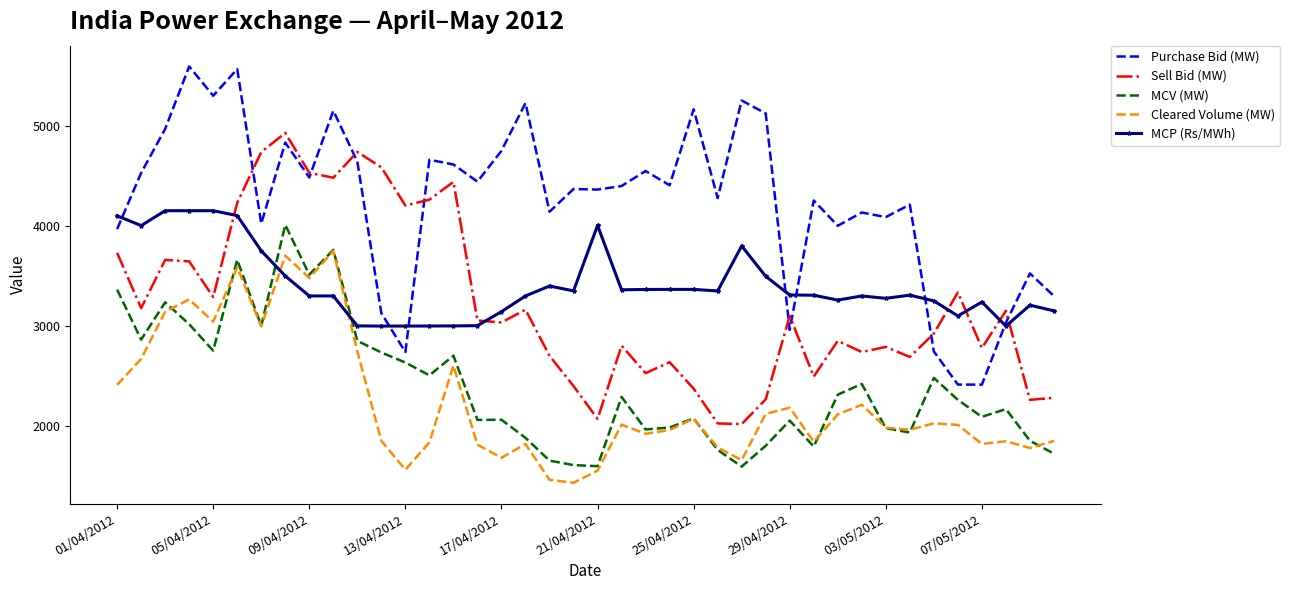

True or false: Purchase Bid (MW) and MCV (MW) intersect in this chart.

False